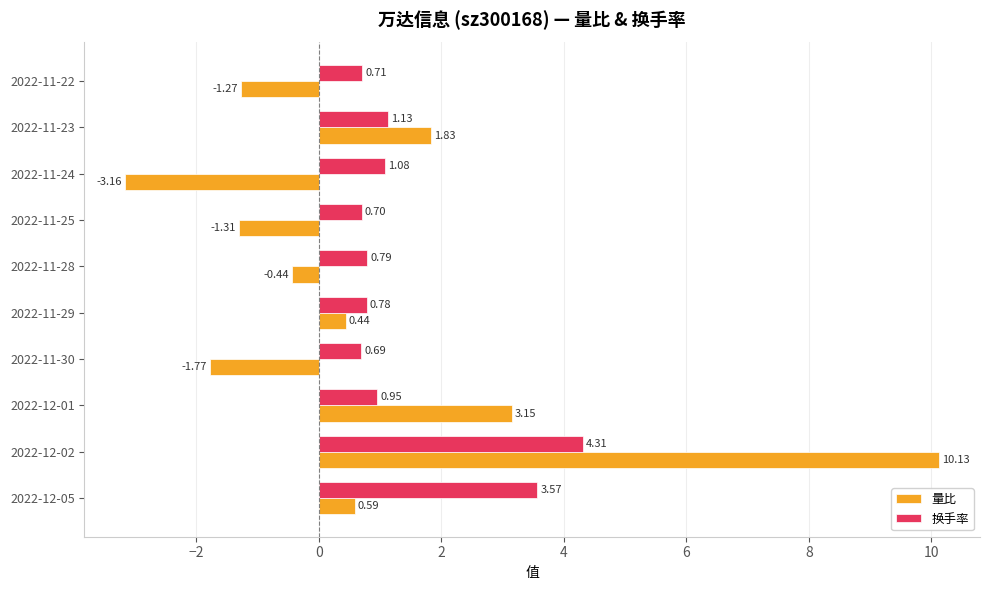

At which category is the sum across all series the highest?

2022-12-02